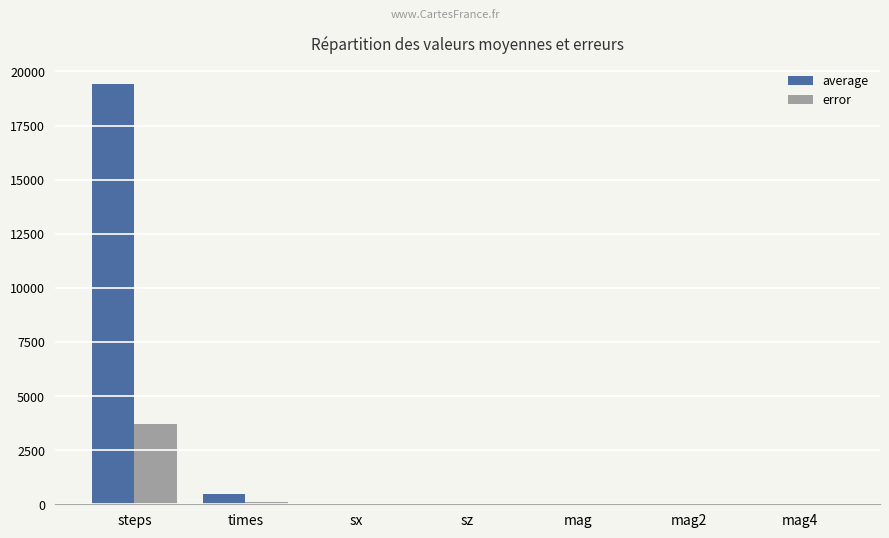

Where does the average series first go above 1?

steps